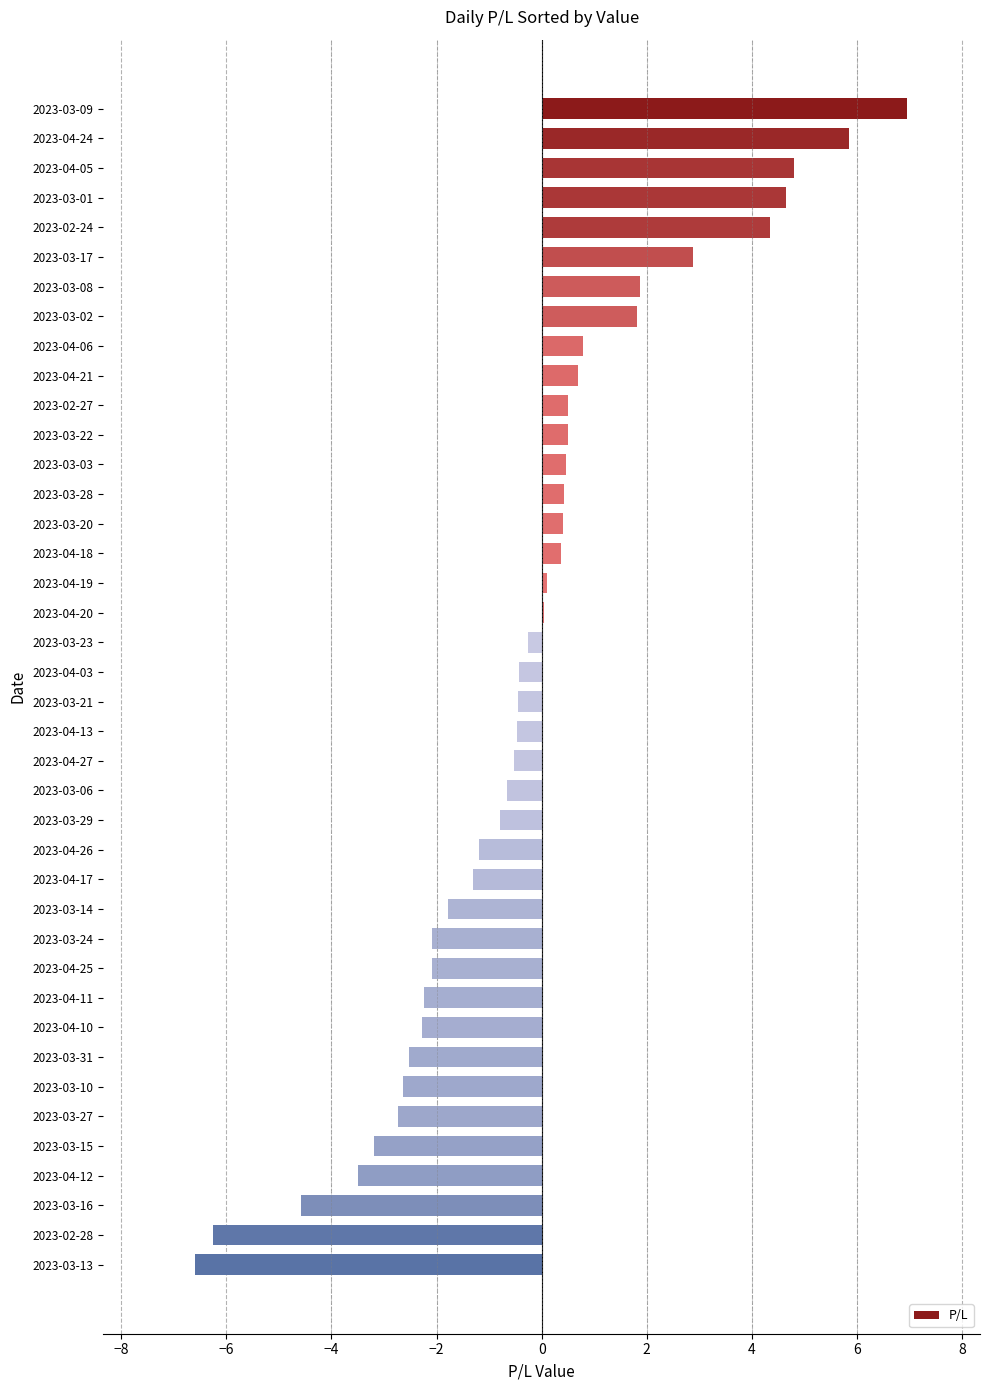

What is the sum of the values at 2023-04-06 and 2023-04-24?

6.6